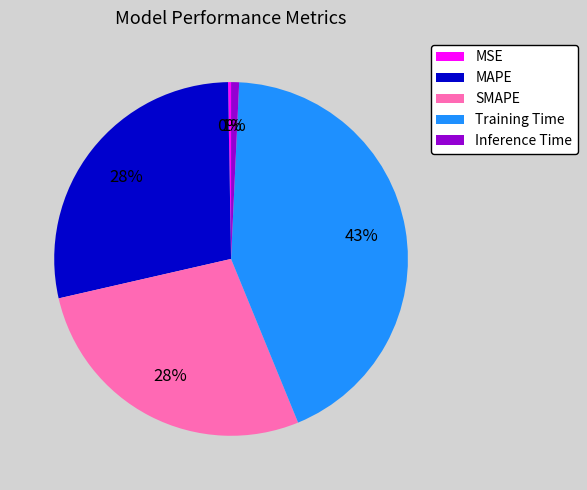

Does MAPE account for over 50% of the chart?

No